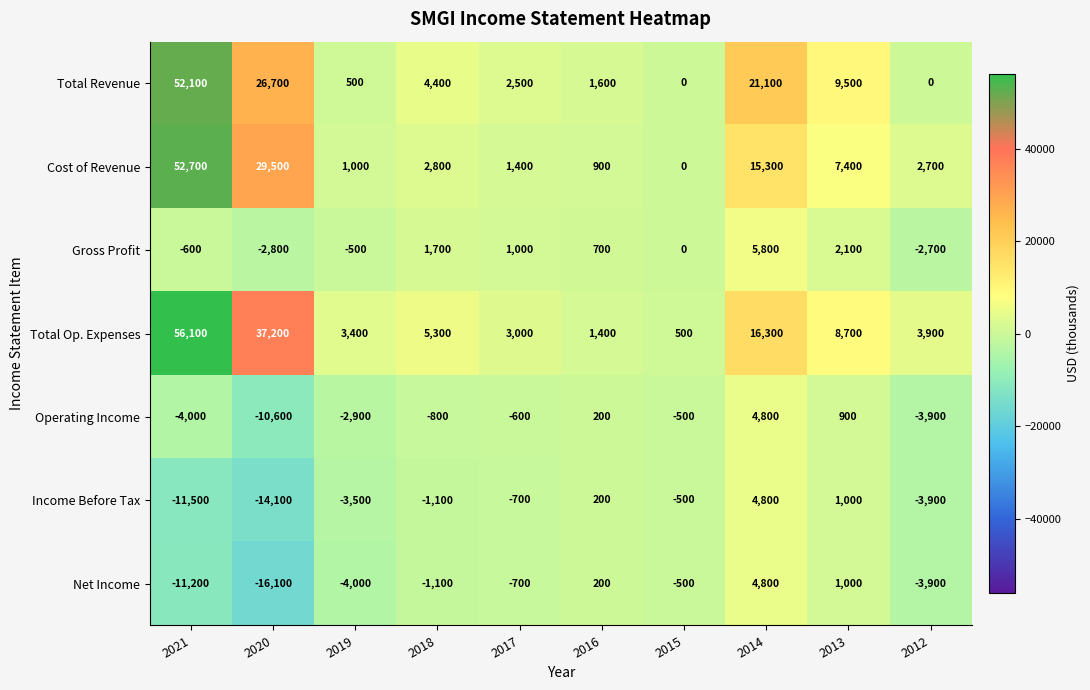

What is the total value across all series at 2016?

5200